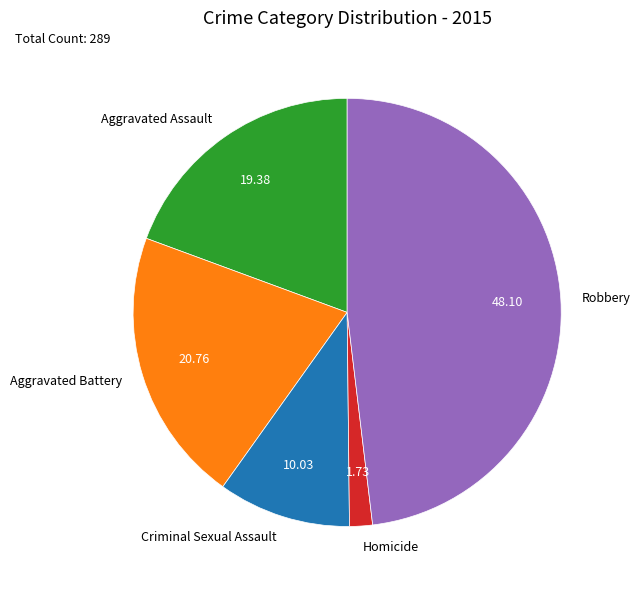

The Criminal Sexual Assault slice represents 22% of the pie. True or false?

False